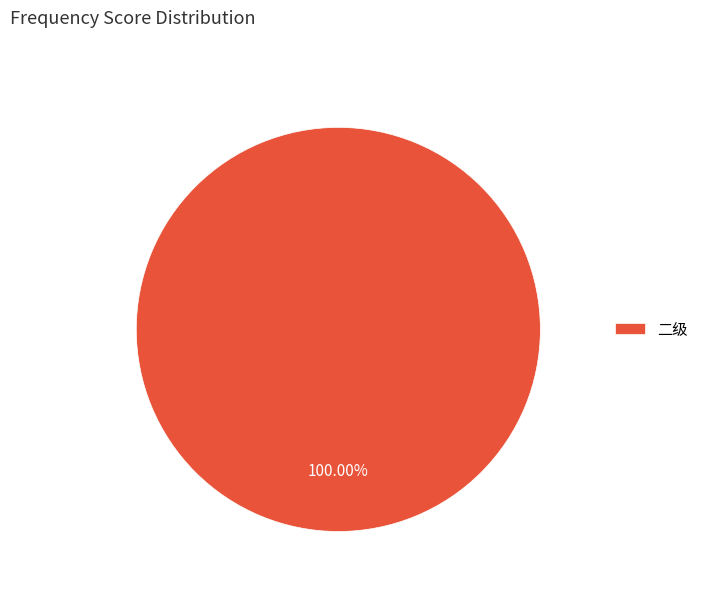

Rank the categories by value from highest to lowest.

二级